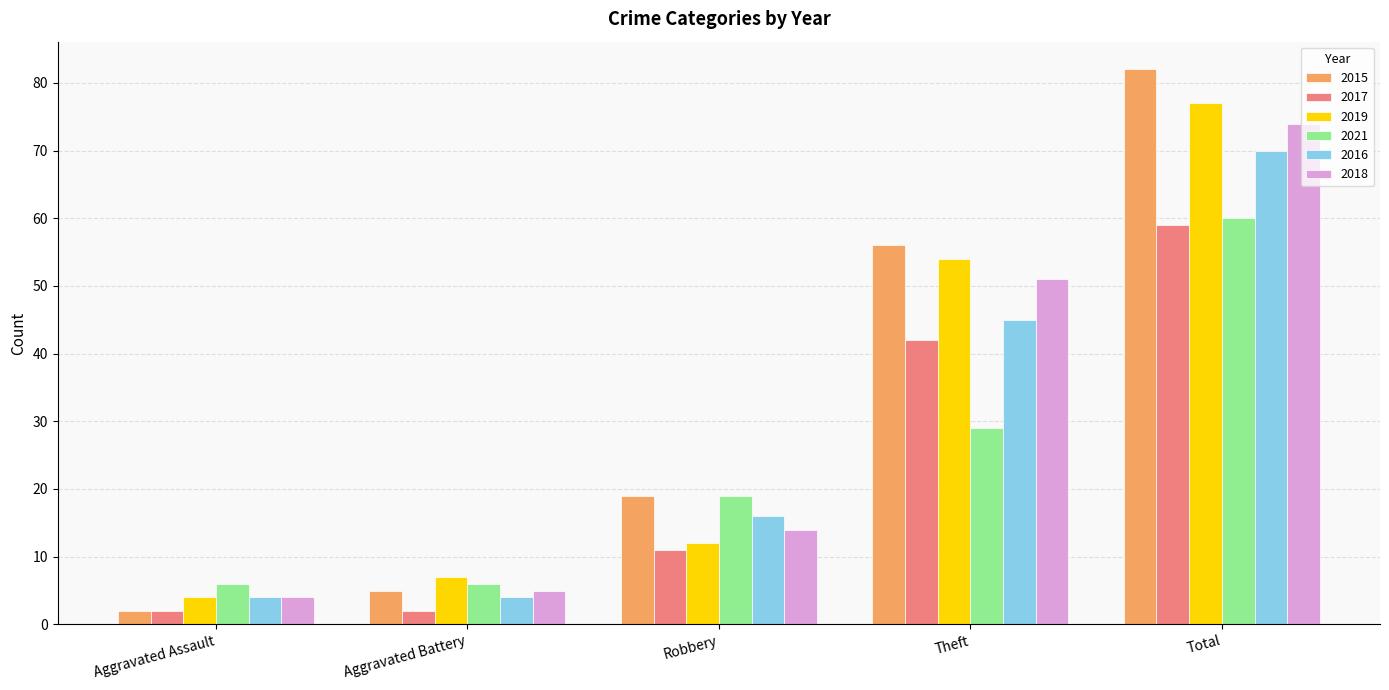

What is the sum of all 2021 values?

120